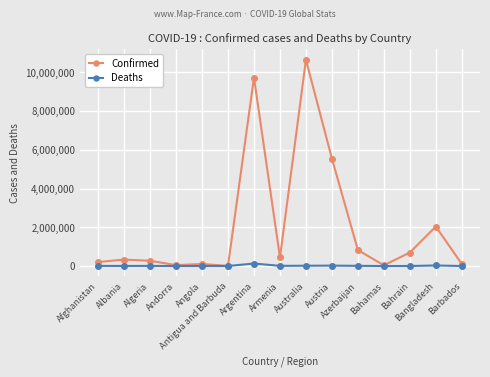

The Confirmed series shows 9106 at Antigua and Barbuda. True or false?

True